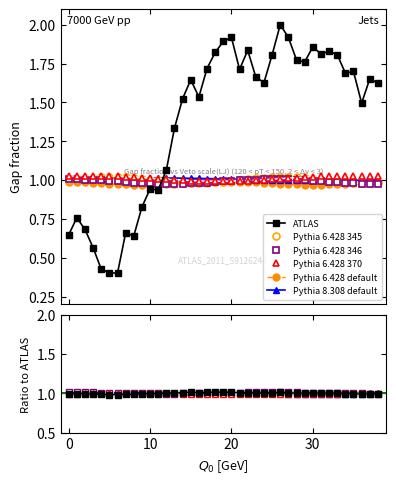

True or false: Pythia 6.428 345 has more than 1 interior local peaks.

True